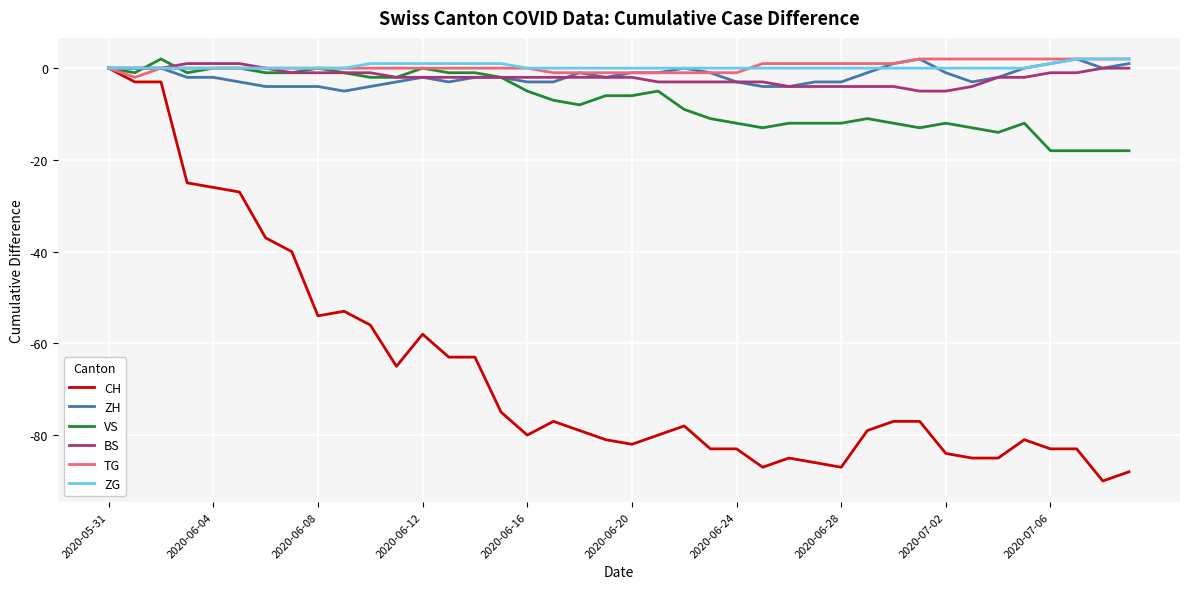

Which series has the widest spread of values?

CH